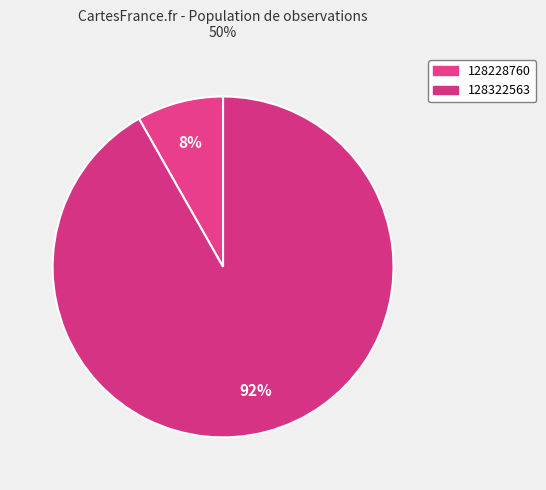

How many slices are in this pie chart?

2